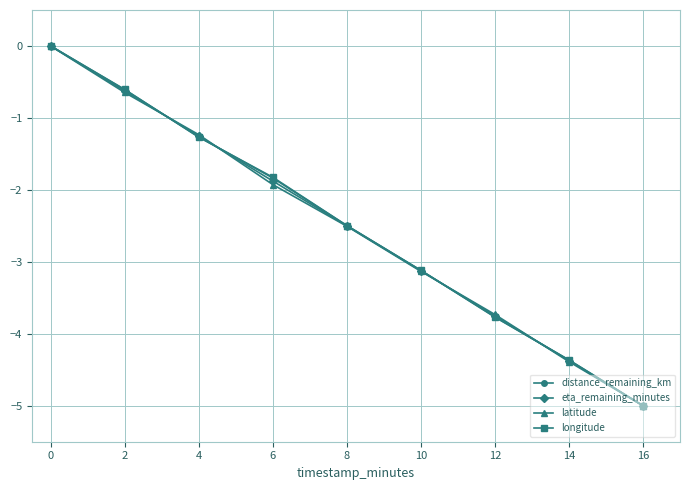

What is the total value across all series at 8?

-10.0